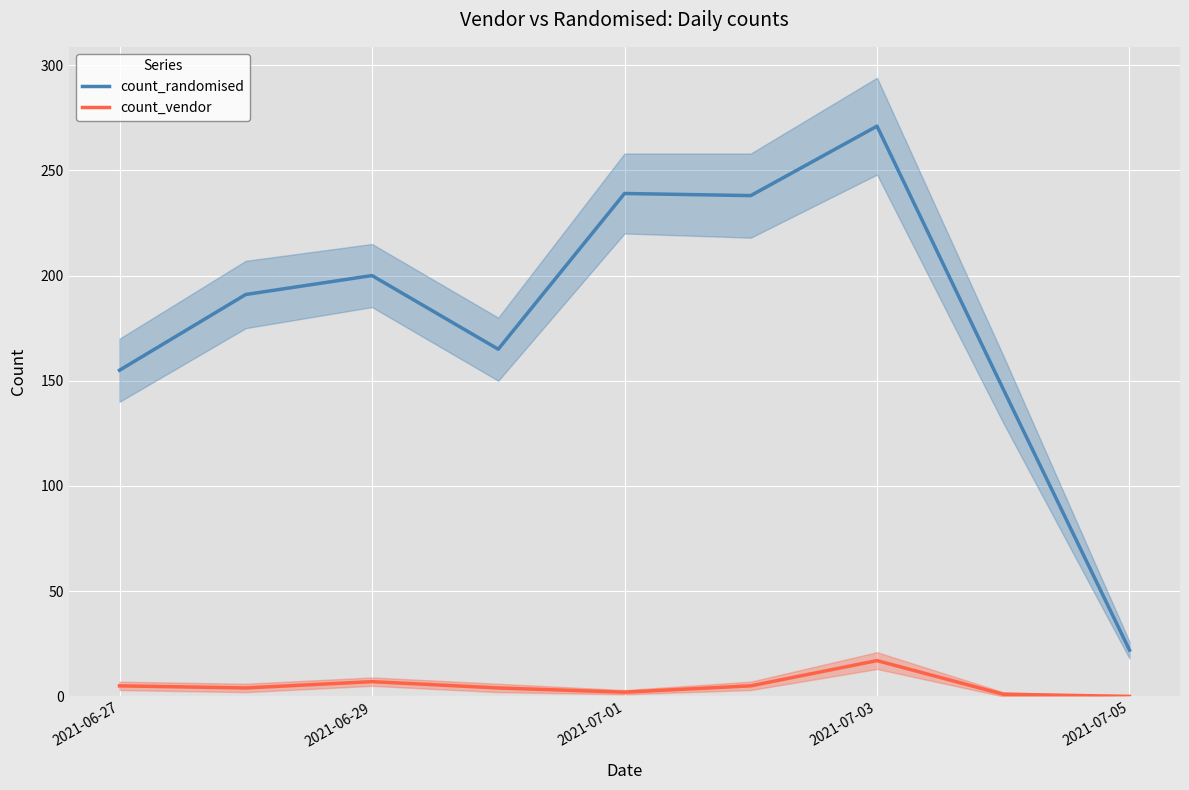

Count the number of data series in this chart.

2